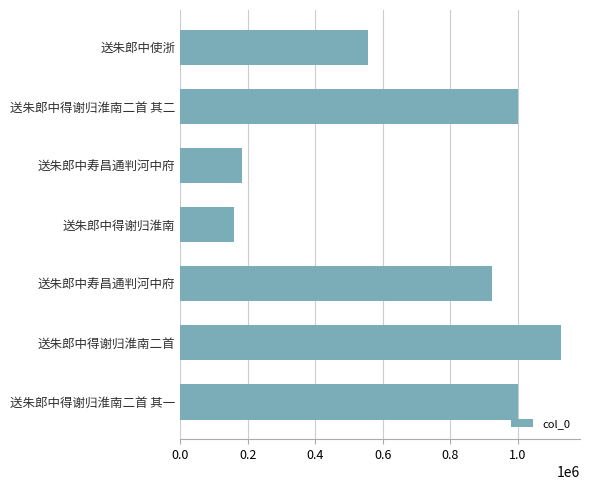

How many bars are there in total?

7